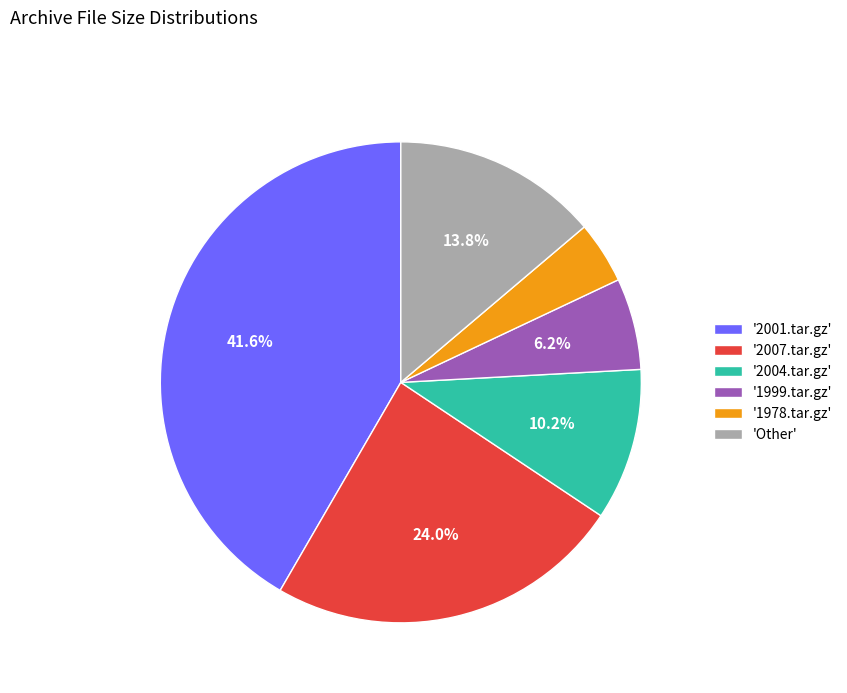

Which has a higher value, '2001.tar.gz' or '2007.tar.gz'?

'2001.tar.gz'